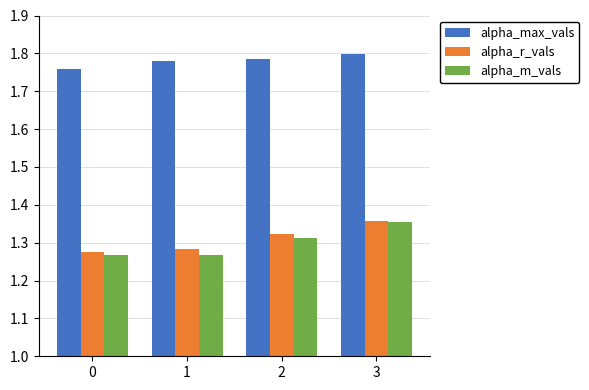

What is the total value across all series at 2?

4.4